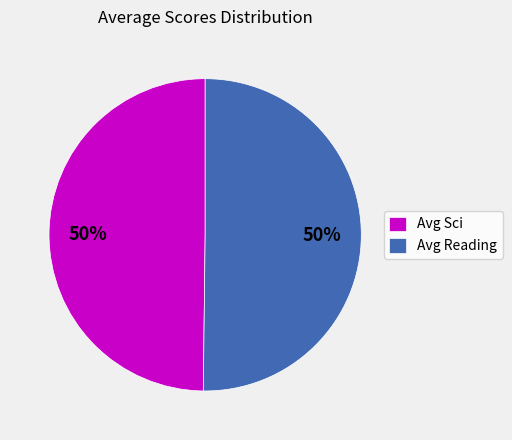

Approximately how many times larger is the value at Avg Reading compared to Avg Sci?

1.0